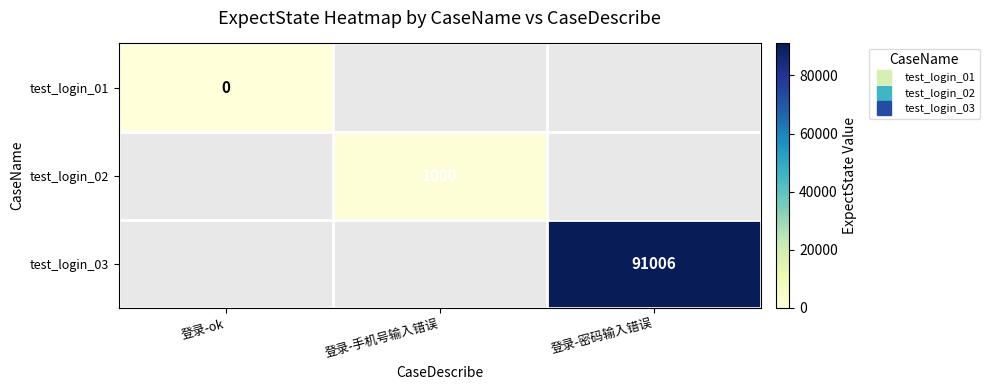

List the series in order of their overall mean, highest first.

test_login_01, test_login_02, test_login_03